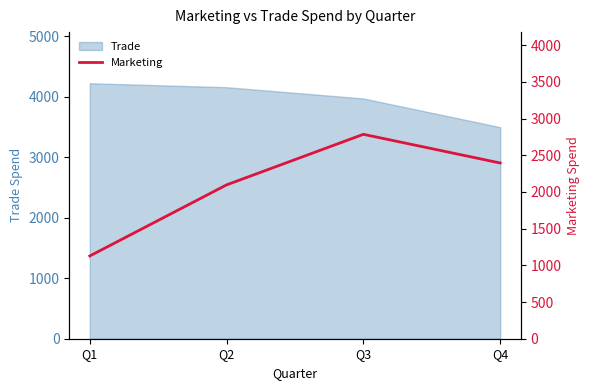

At which category does the data reach its first local peak?

Q3